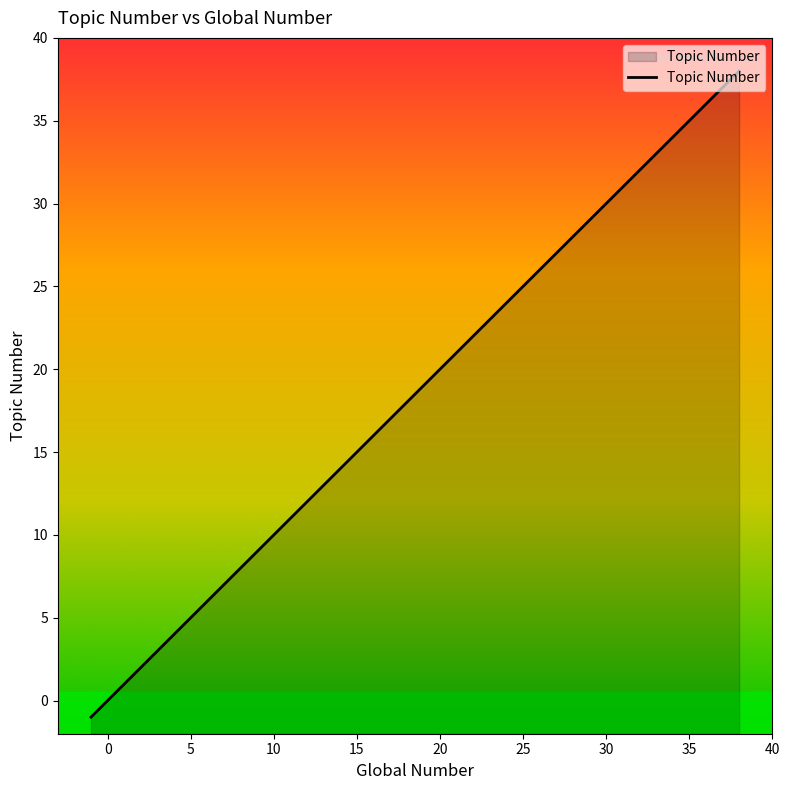

How many data points does each series have?

40